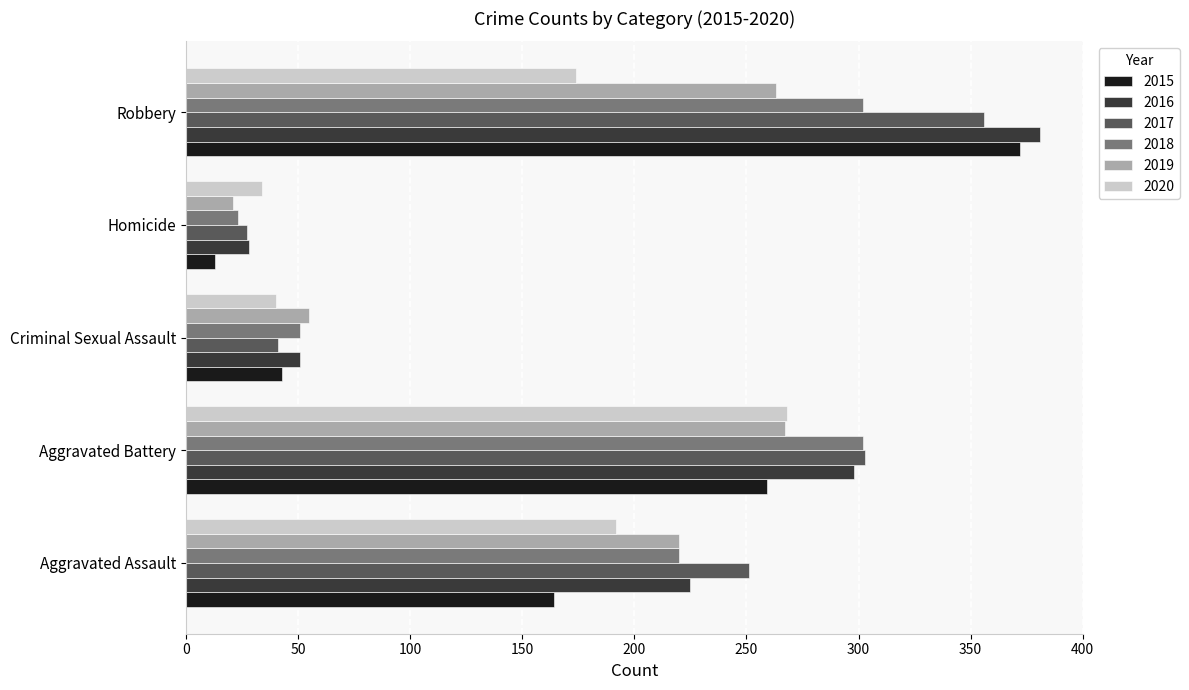

Which series has the widest spread of values?

2015